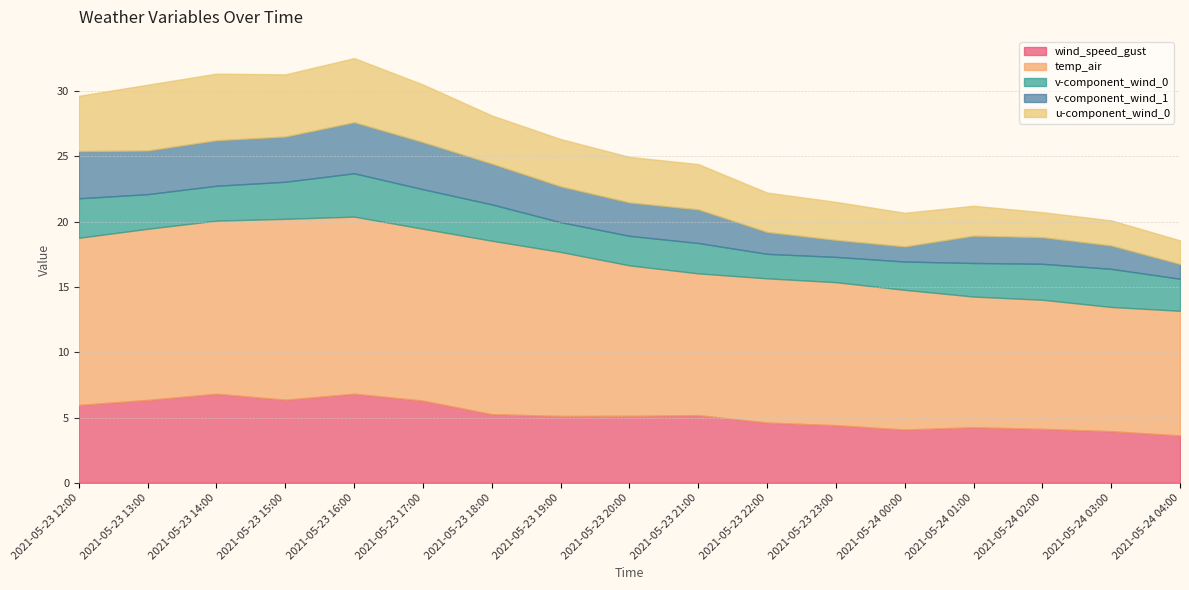

What is the maximum value shown in the chart?

13.9